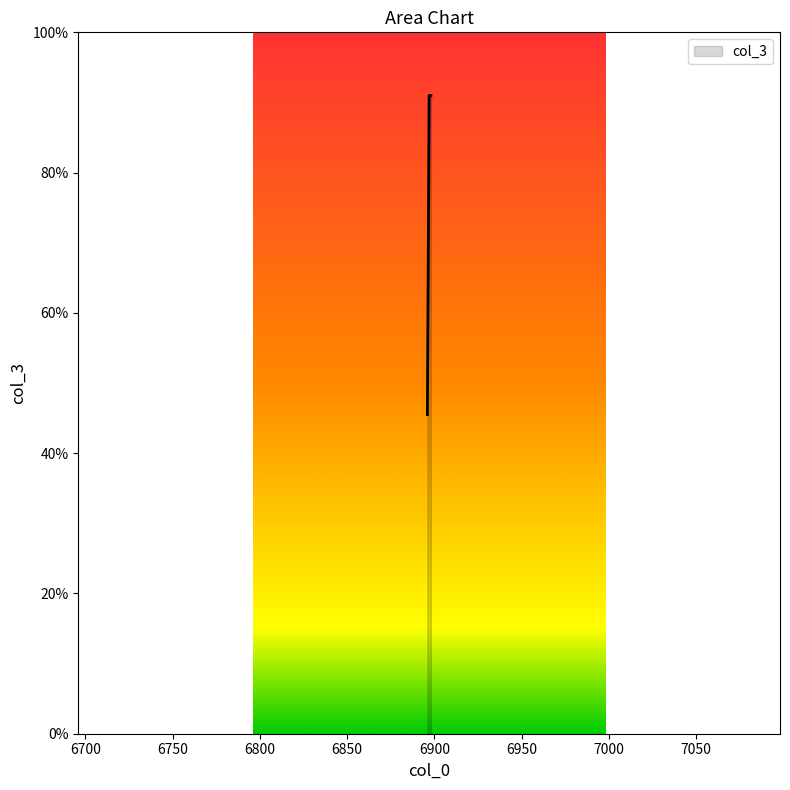

Count the number of categories in the chart.

3